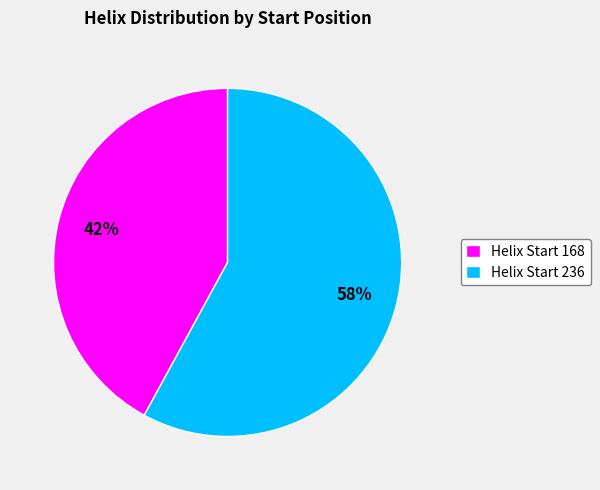

The Helix Start 236 slice represents 58% of the pie. True or false?

True